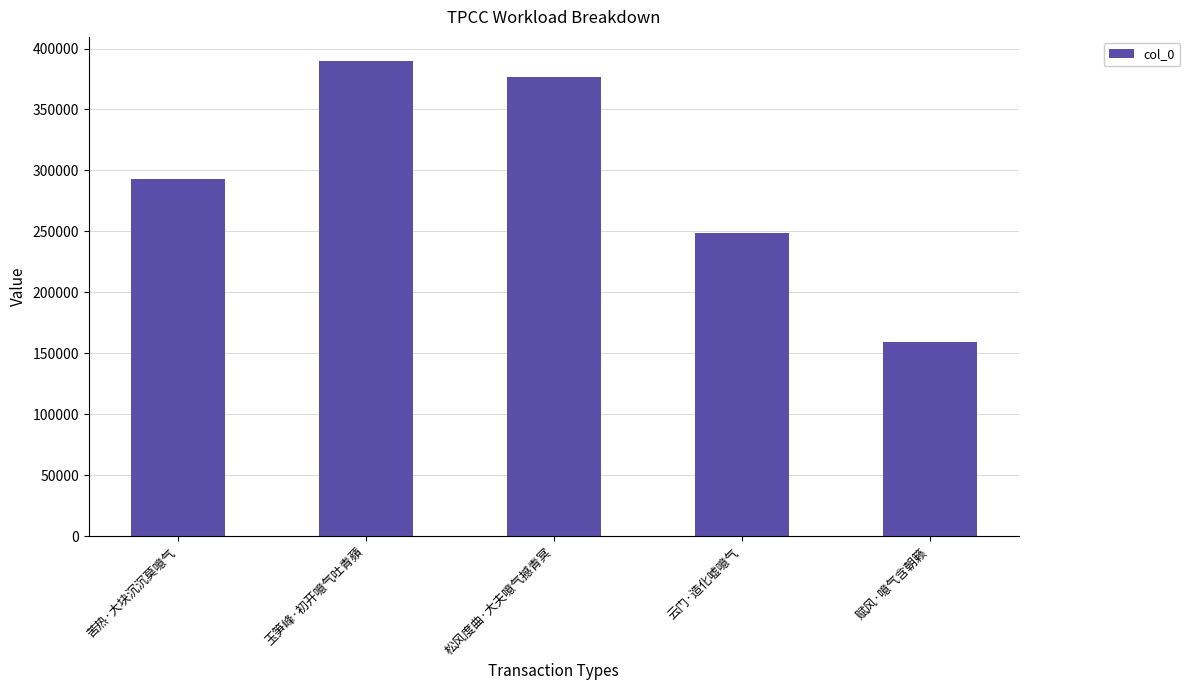

What is the label of the 4th bar from the right?

玉笋峰·初开噫气吐青蘋